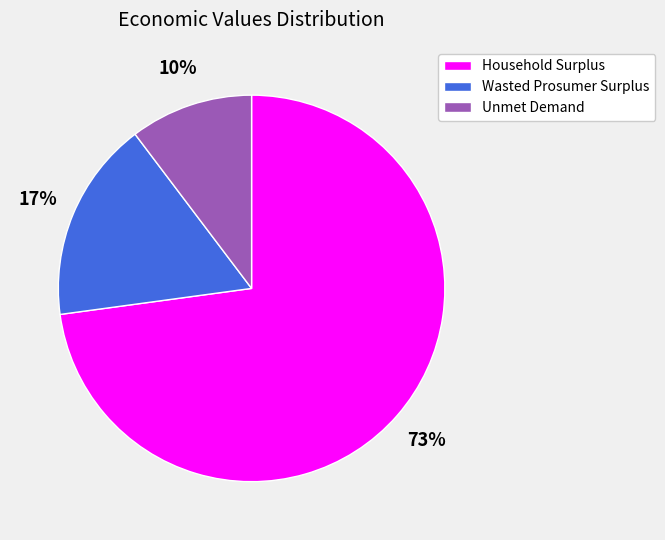

How many segments does this pie chart have?

3